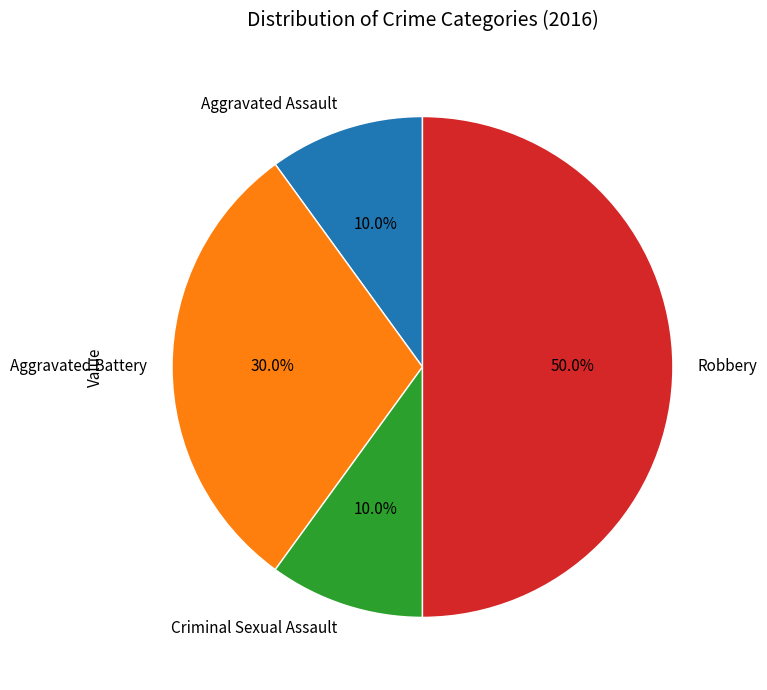

How many slices are in this pie chart?

4